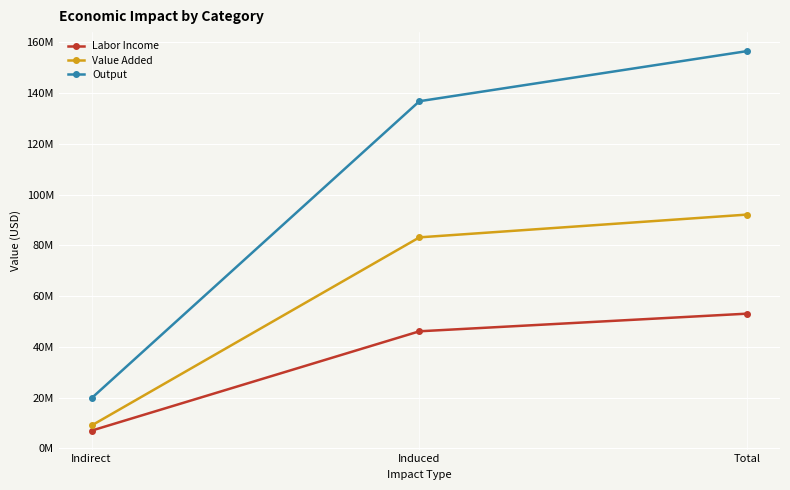

Rank the series by their maximum value, from lowest to highest.

Labor Income, Value Added, Output